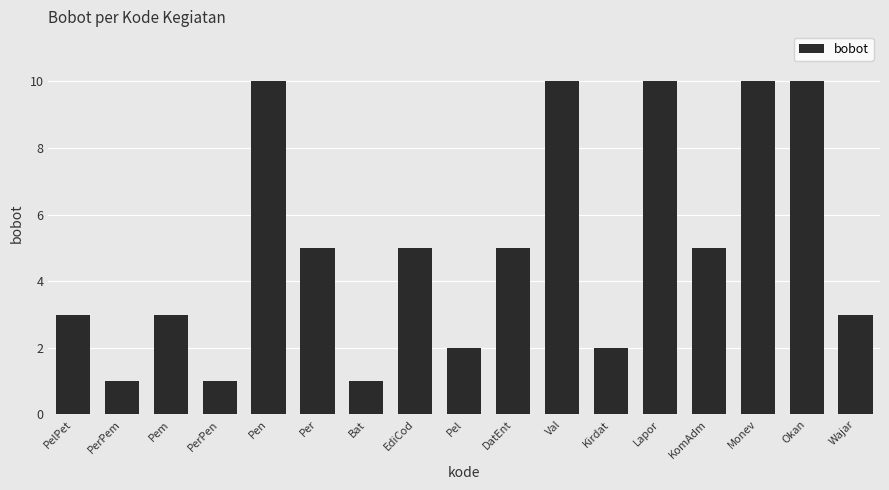

Reading right to left, list all the values displayed in this chart.

Wajar=3	Okan=10	Monev=10	KomAdm=5	Lapor=10	Kirdat=2	Val=10	DatEnt=5	Pel=2	EdiCod=5	Bat=1	Per=5	Pen=10	PerPen=1	Pem=3	PerPem=1	PelPet=3